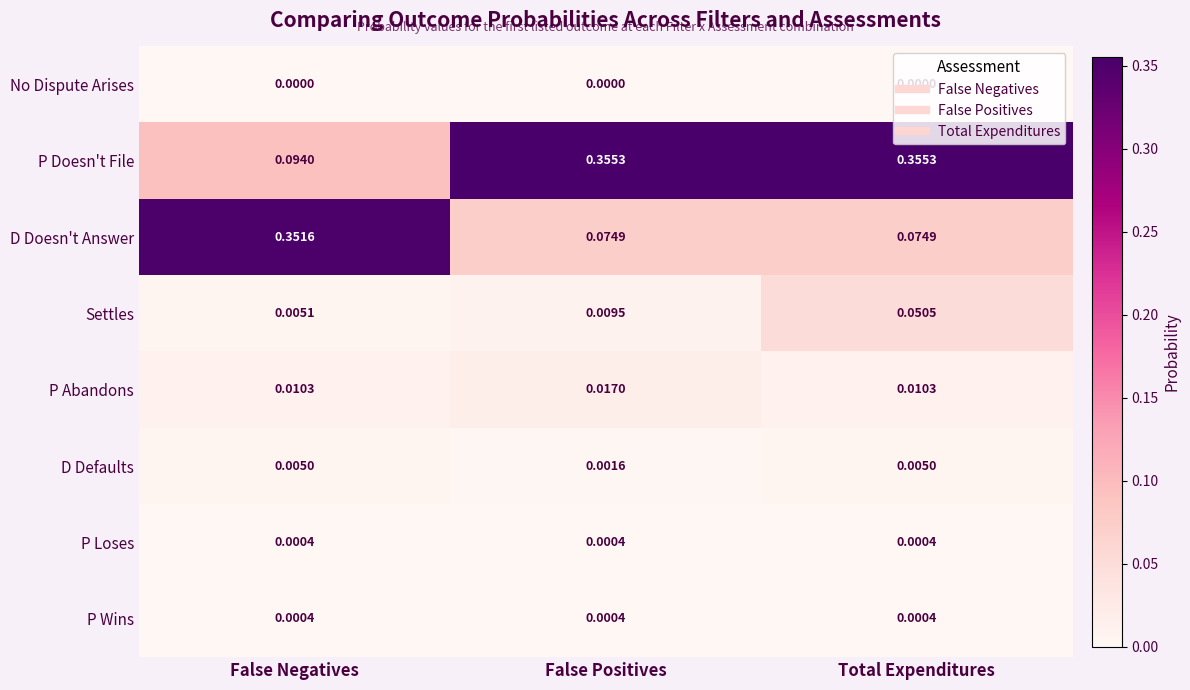

Between False Positives and Total Expenditures, which series saw the biggest shift?

Settles